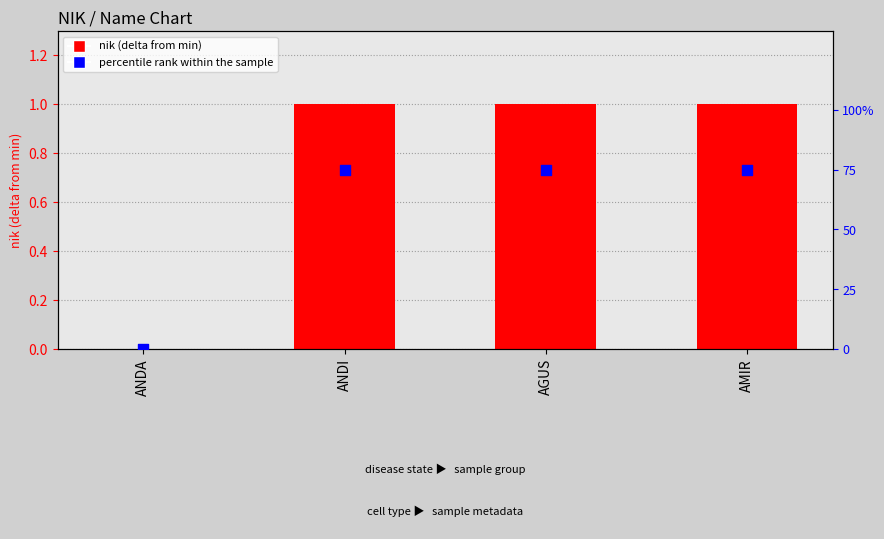

Which series has the largest total across all categories?

percentile rank within the sample